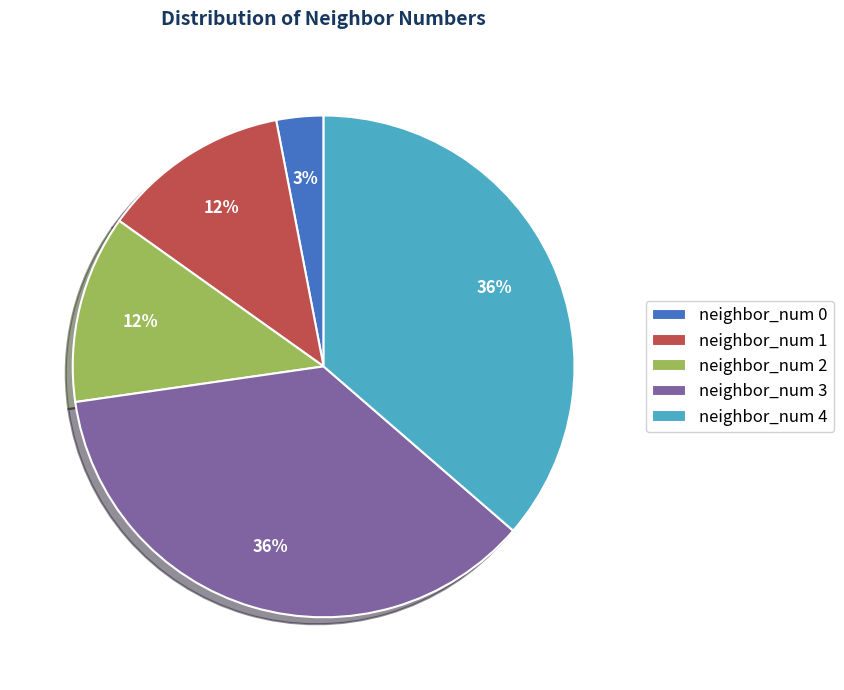

To the nearest percent, what is the combined percentage of neighbor_num 3 and neighbor_num 0?

39%